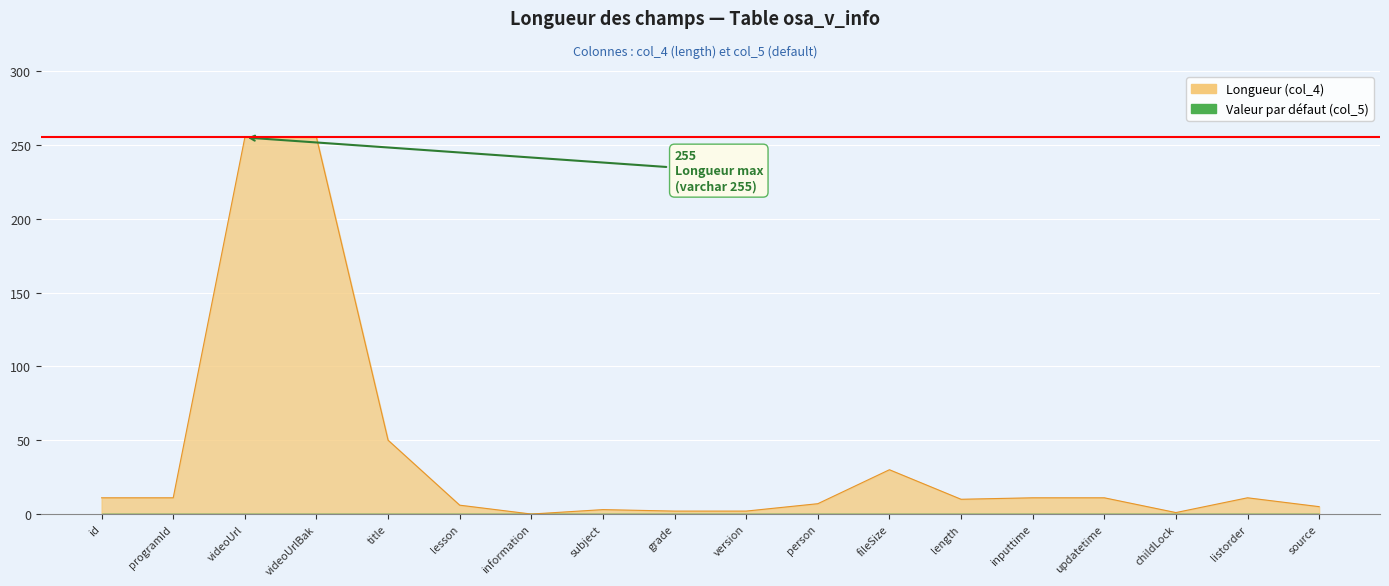

Approximately how many times larger is the value at programId compared to id?

1.0